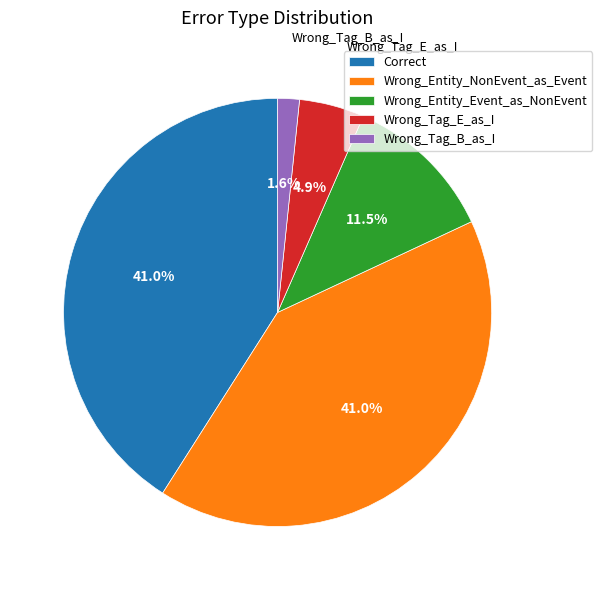

What portion of the pie excludes Wrong_Tag_B_as_I?

98.4%